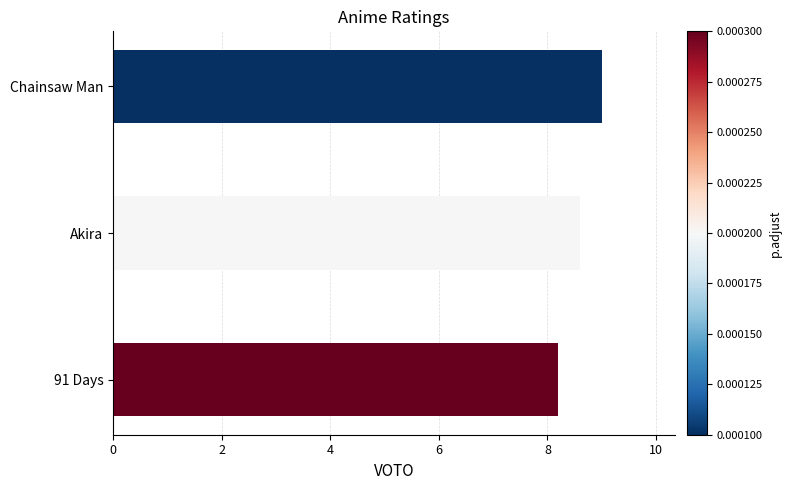

The chart shows a value of 9.0 at Chainsaw Man. True or false?

True